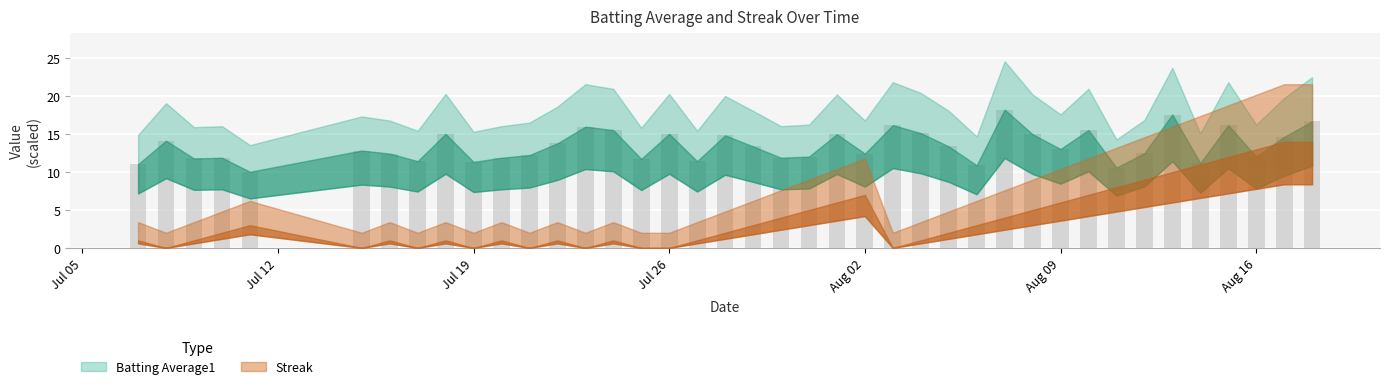

What is the sum of all values?

538.5